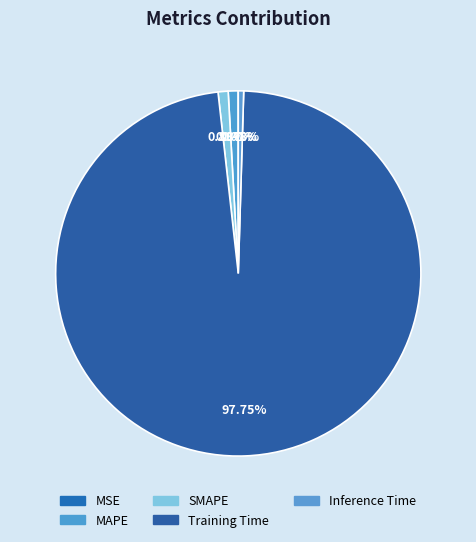

Combined, what portion of the pie is Inference Time and MAPE?

1.3%